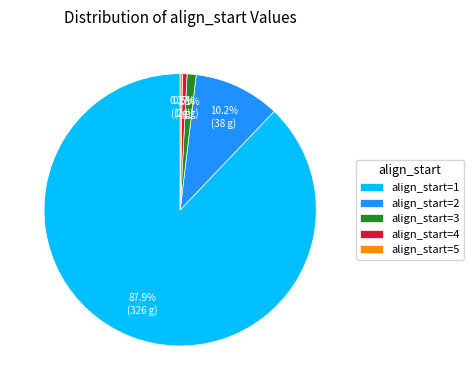

Approximately how many times larger is the value at align_start=2 compared to align_start=4?

19.0